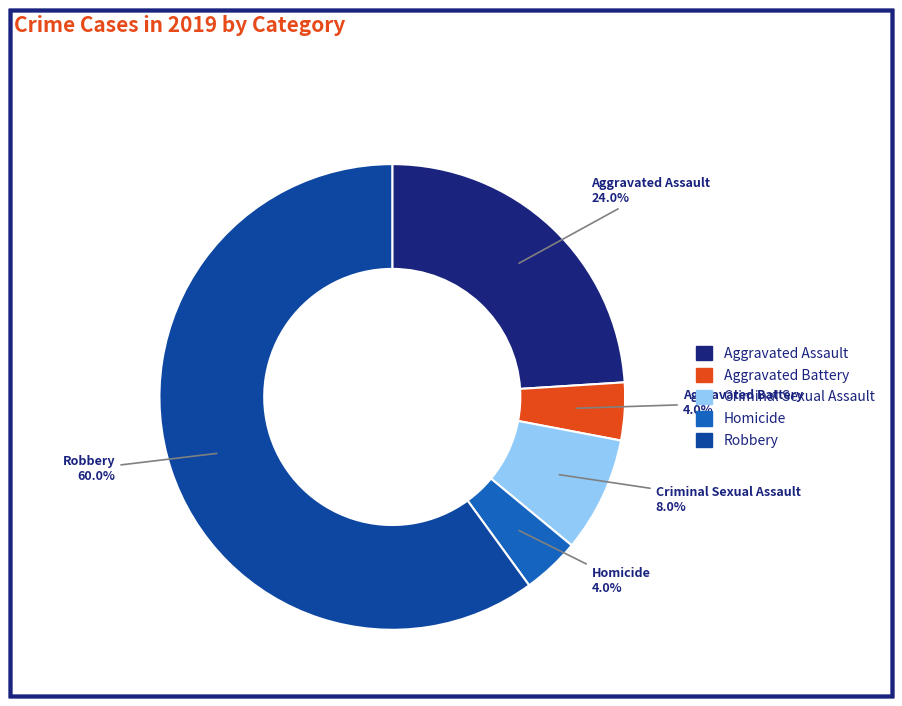

How much of the chart is everything except Robbery?

40.0%